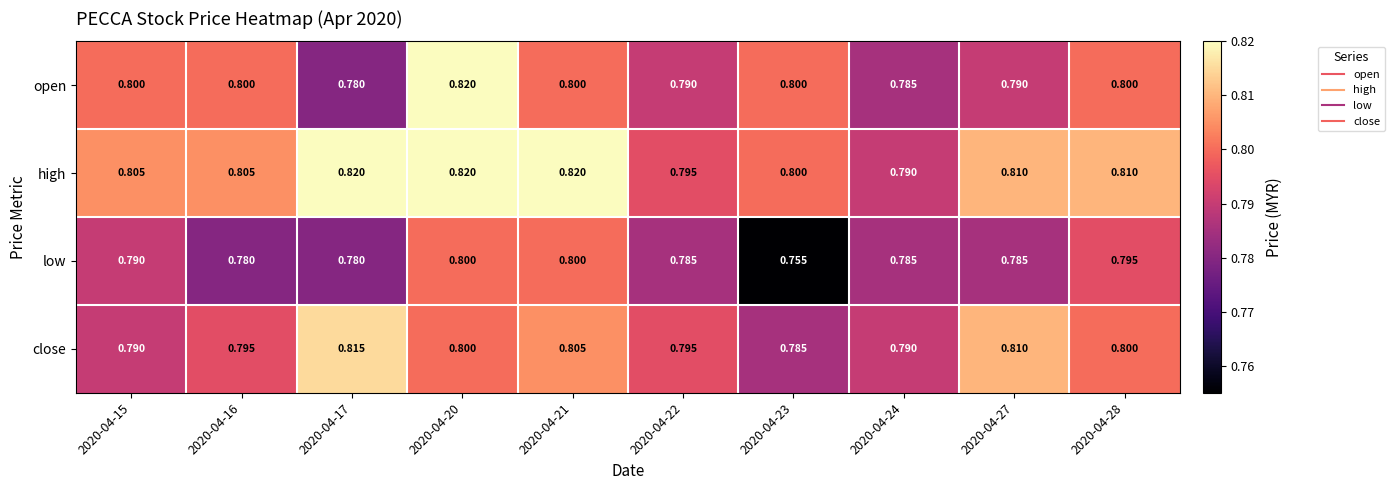

Between 2020-04-17 and 2020-04-20, which series saw the biggest shift?

open